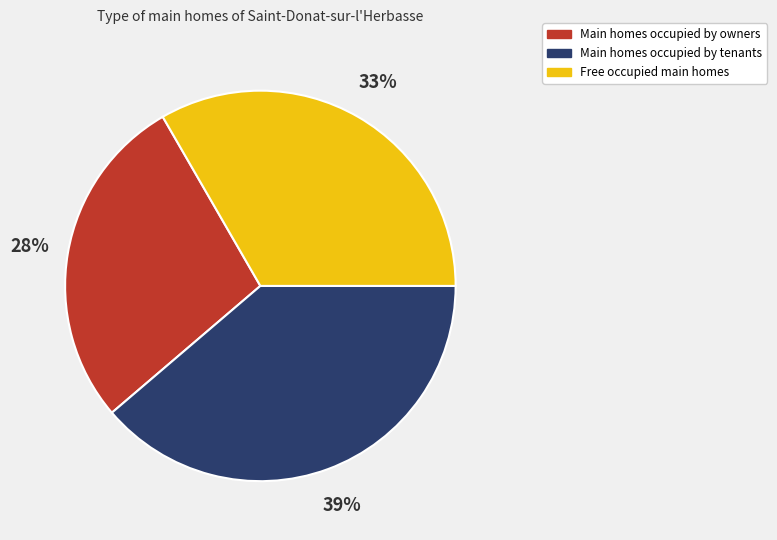

To the nearest percent, what is the average slice percentage?

33%